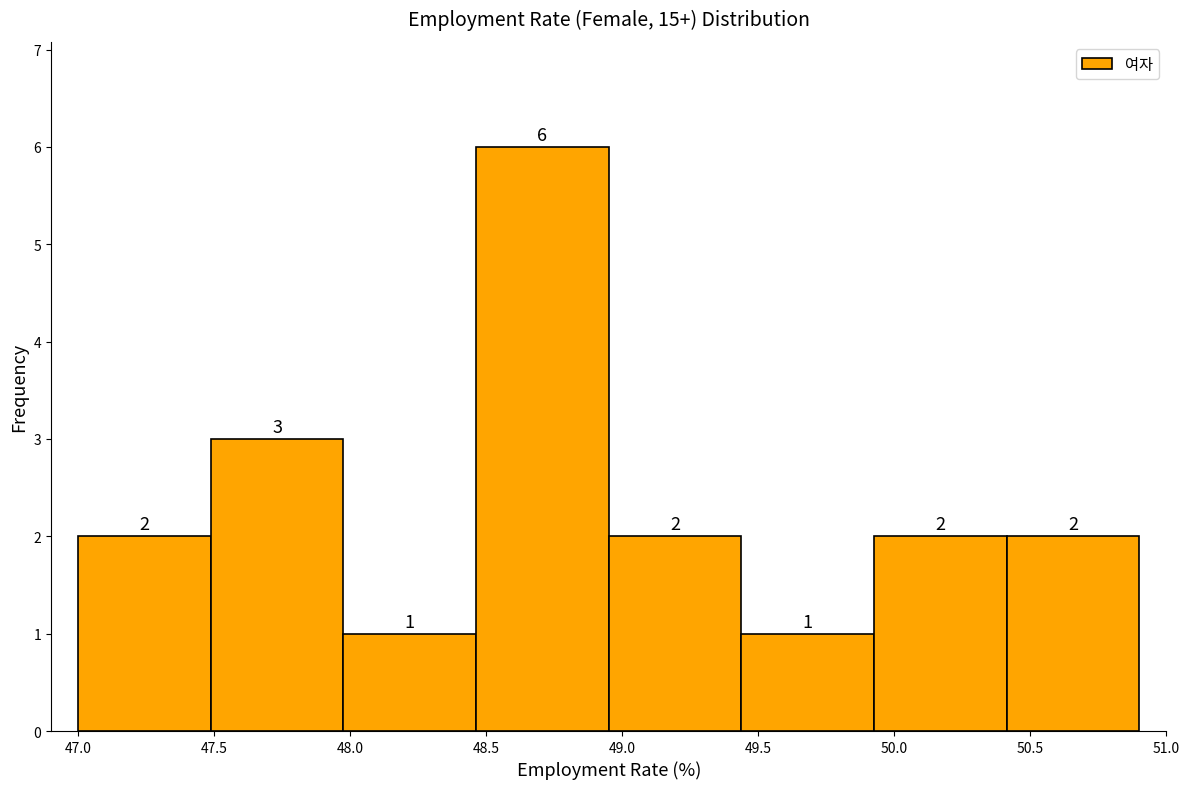

How tall is the bar that spans 47.50 to 48.00 on the x-axis? The bar edges are not printed on the chart, so give them approximately, as read against the axis.

3